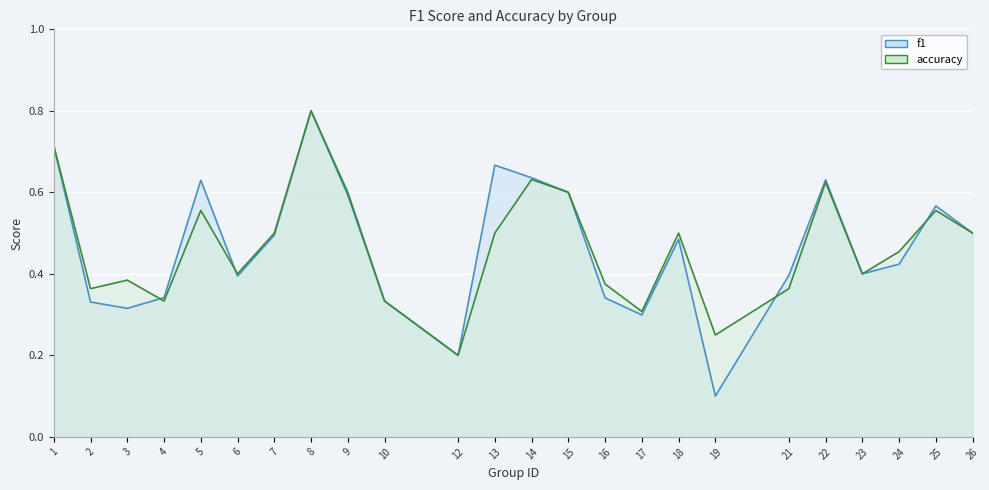

What is the sum of all f1_line values?

11.2